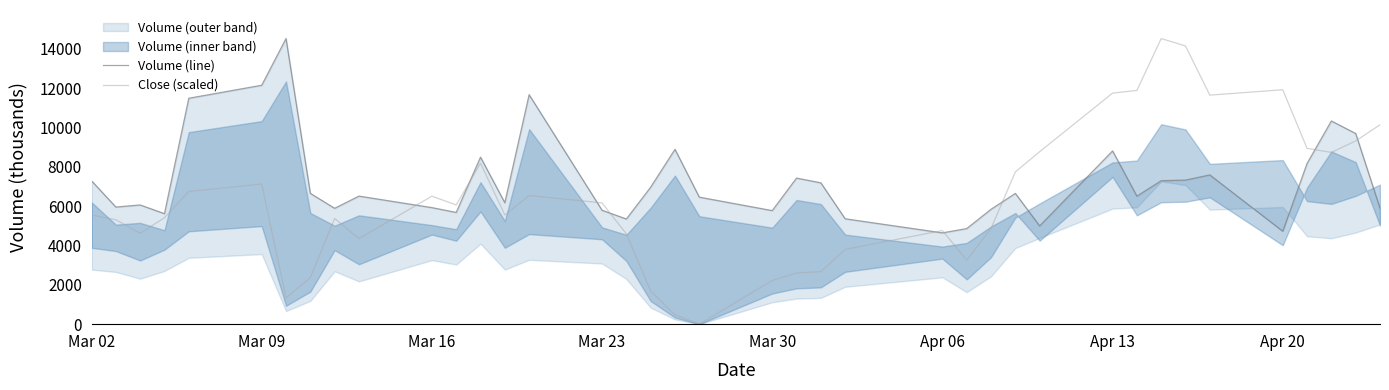

Where is Close (scaled) nearest to the value 7256?

Mar 09